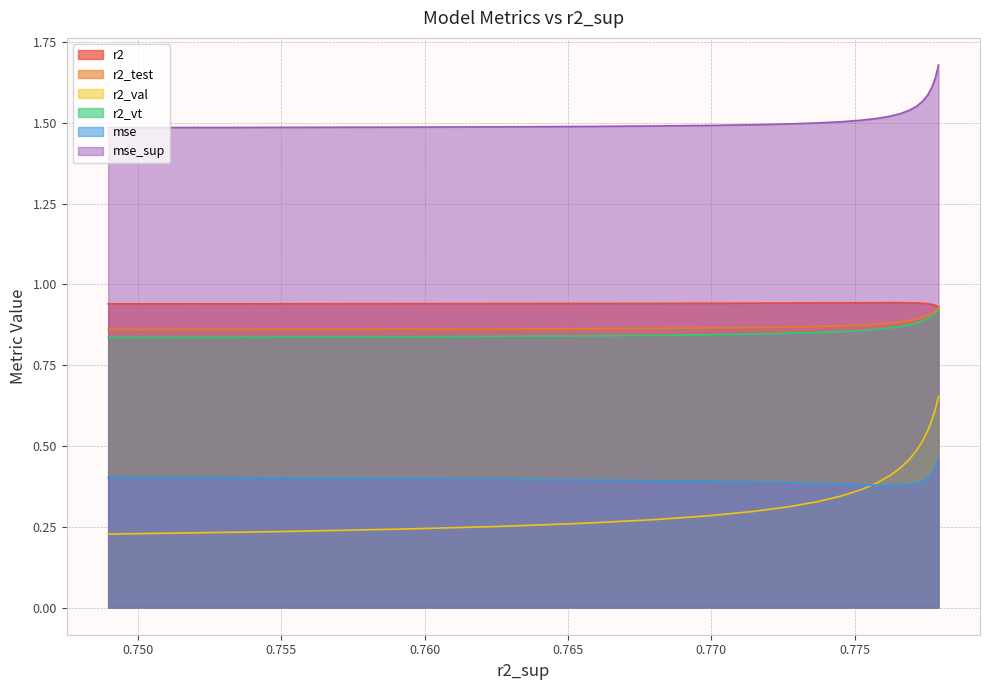

What is the value of the mse_sup point at the 4th from the left?

1.5